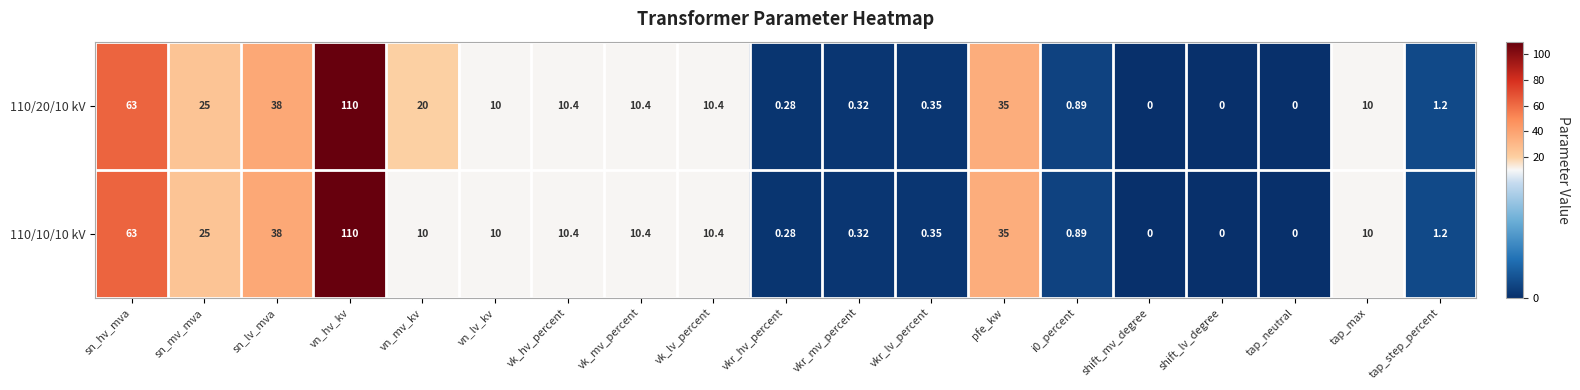

How many positive values does the 110/10/10 kV series have?

16